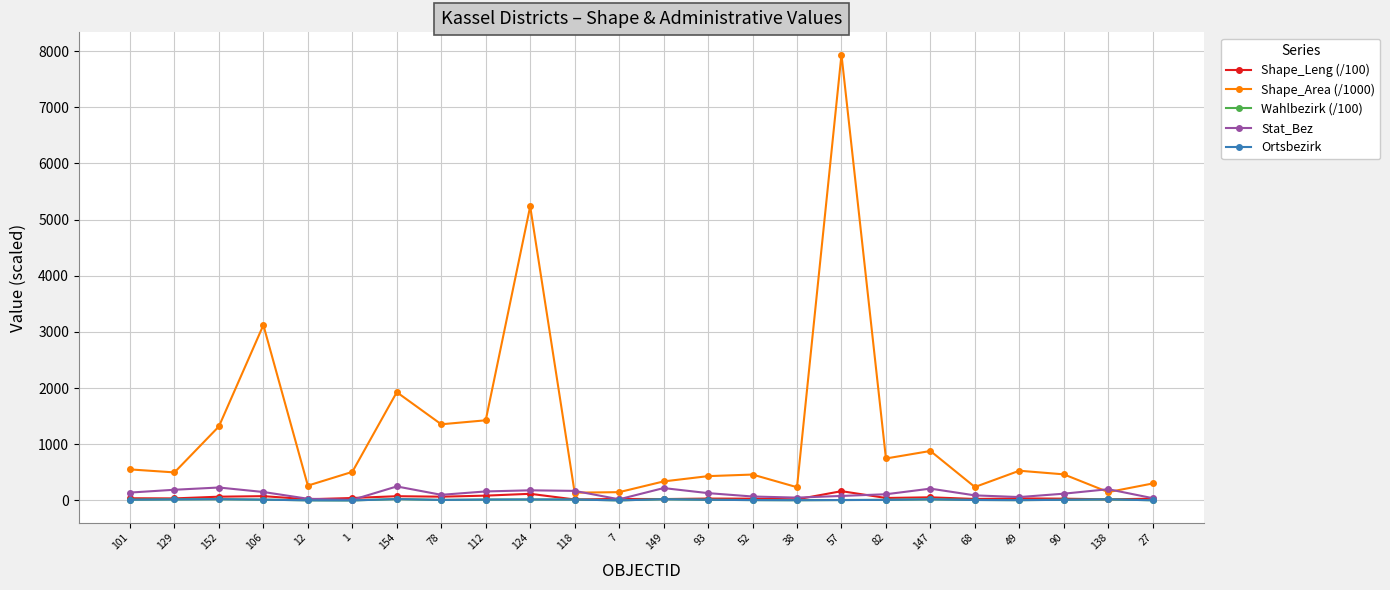

True or false: Wahlbezirk (/100) and Shape_Area (/1000) intersect in this chart.

False